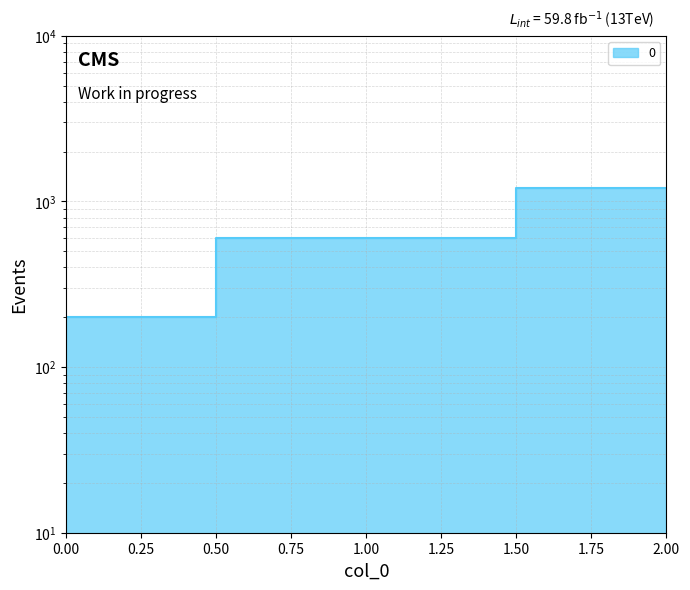

Reading right to left, list all the values displayed in this chart.

2=1200	1=600	0=200